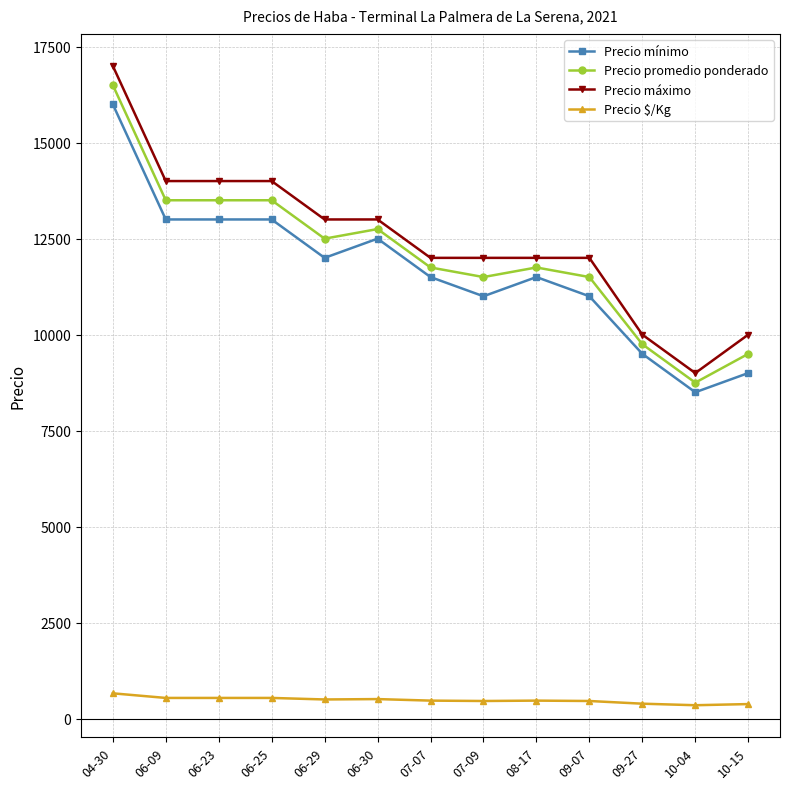

What are all the series names shown in the legend?

Precio mínimo, Precio promedio ponderado, Precio máximo, Precio $/Kg